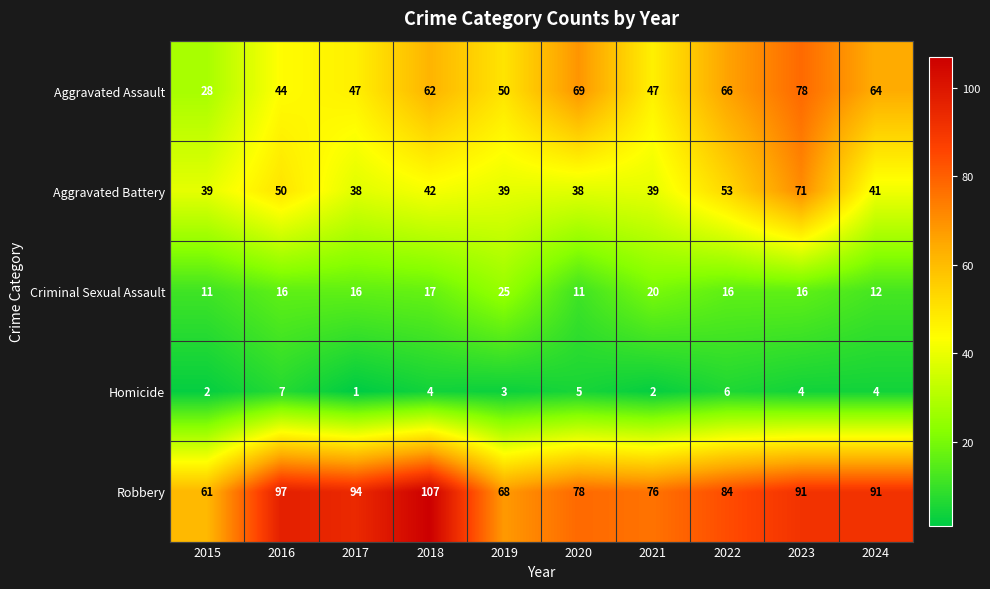

What is the difference between the maximum and minimum values in the Aggravated Assault series?

50